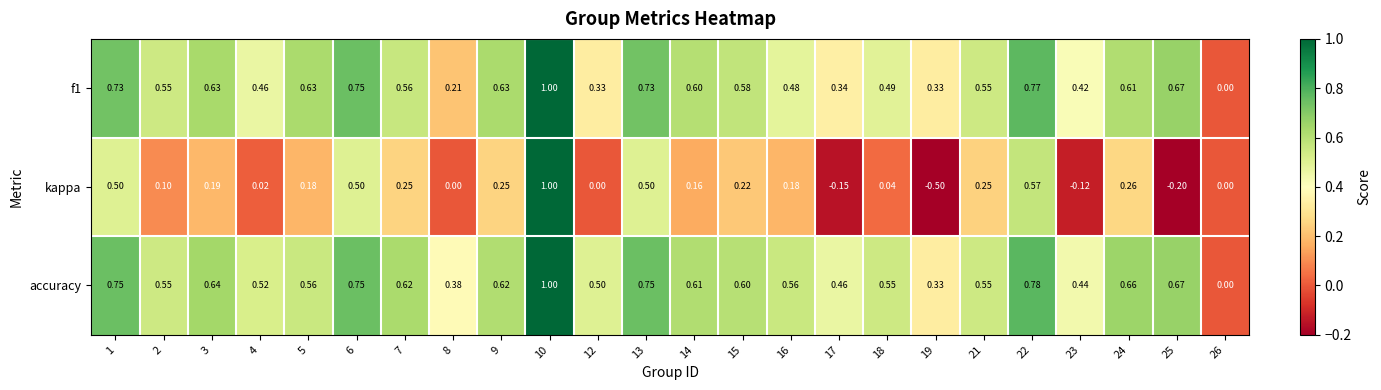

At which category is the sum across all series the highest?

10